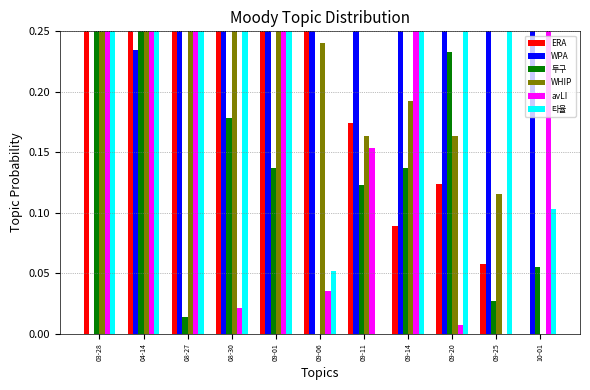

Which category has the highest value in the 타율 series?

04-14